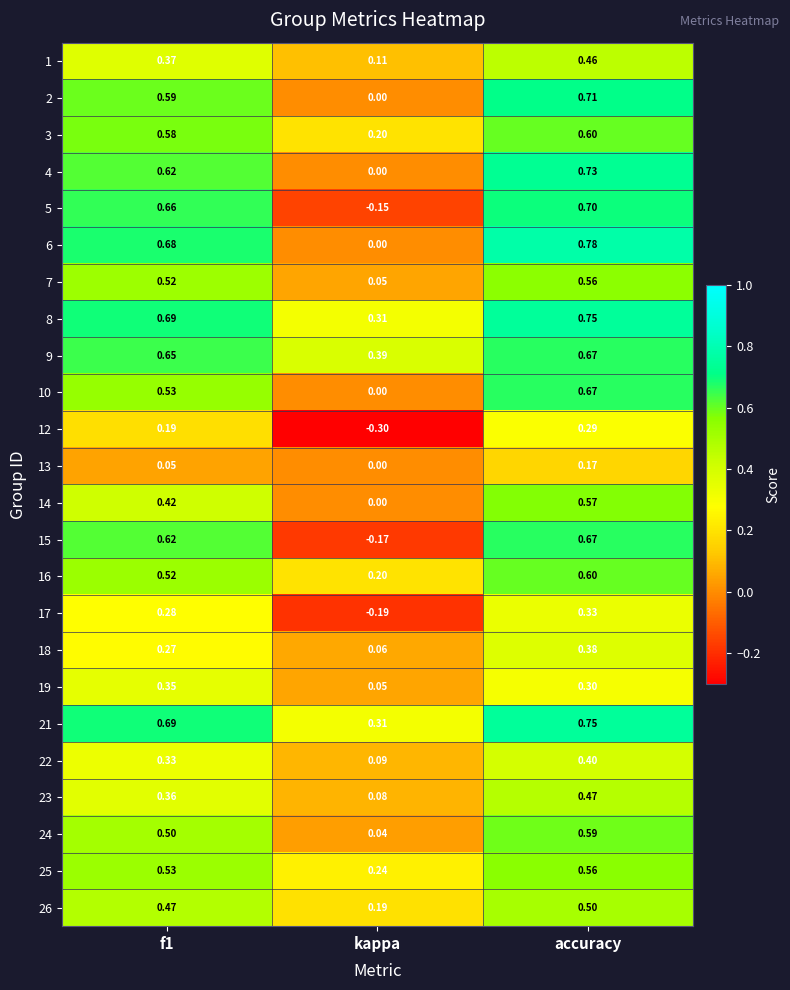

Where is 23 nearest to the value 0?

kappa